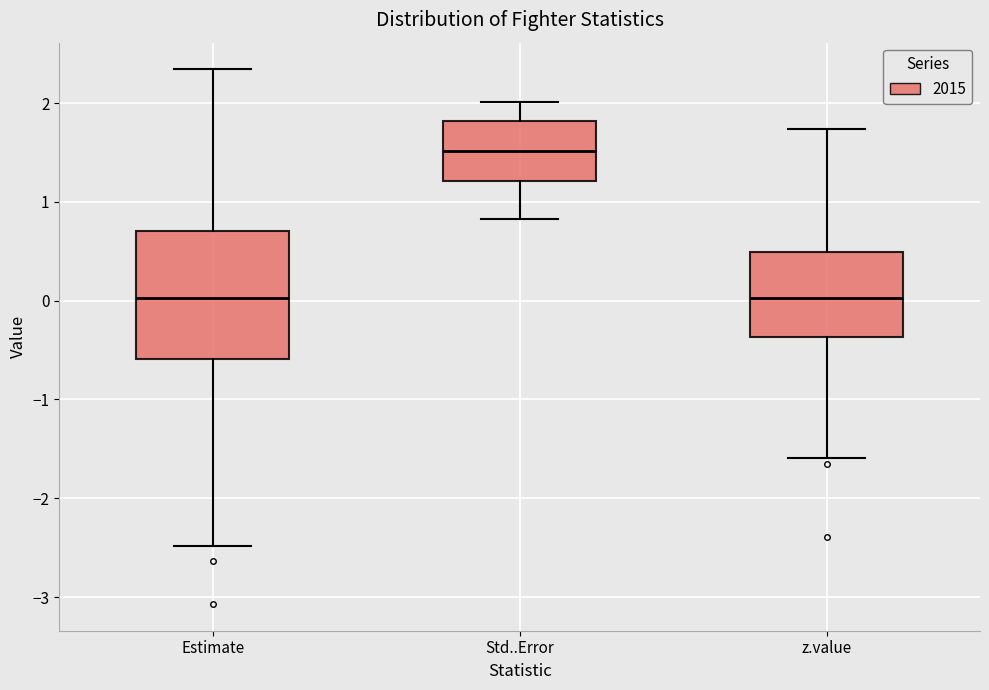

Reading left to right, transcribe this box plot: for each box, give where its median line is, the range the box spans, and where its two whiskers end, as read against the y-axis. The values are not printed on the chart, so give them approximately, as read against the axis.

Estimate: median 0.0, box -0.6 to 0.7, whiskers -2.5 to 2.3
Std..Error: median 1.5, box 1.2 to 1.8, whiskers 0.8 to 2.0
z.value: median 0.0, box -0.4 to 0.5, whiskers -1.6 to 1.7